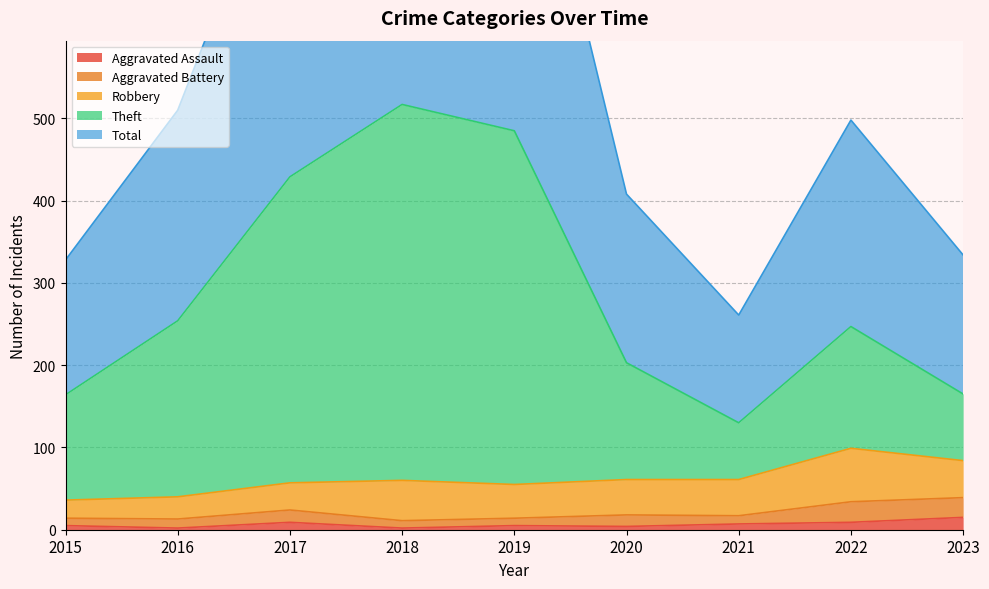

What is the sum of all Total values?

5202